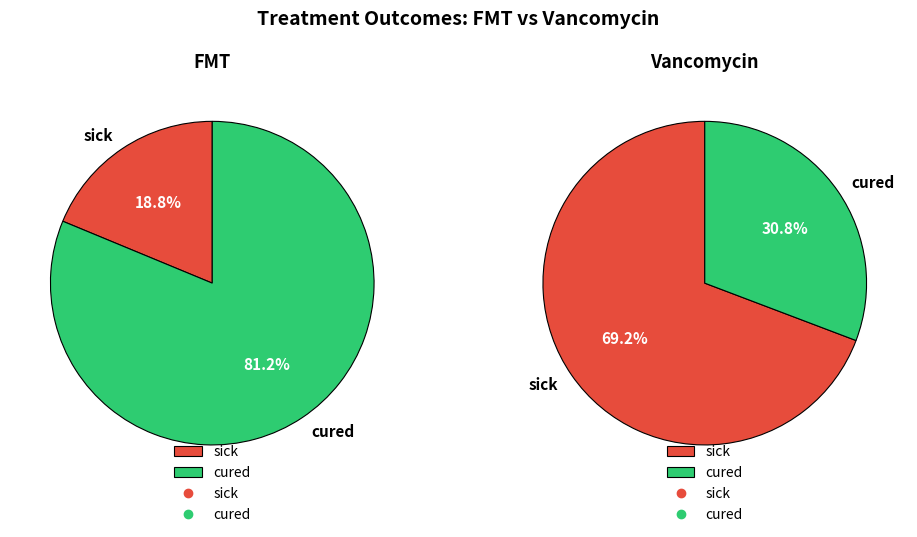

To the nearest percent, what percentage of the pie is cured?

81%